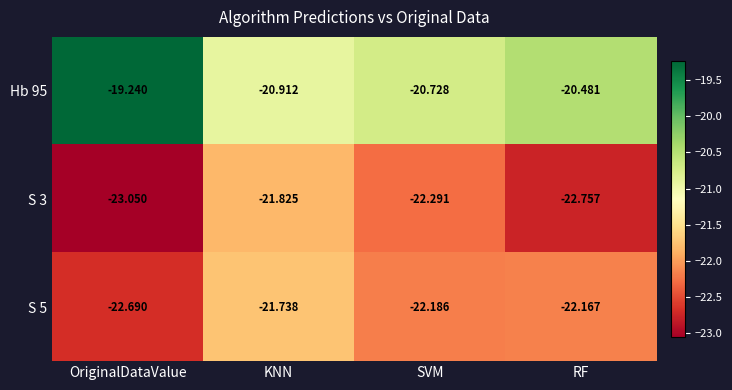

What is the spread (max minus min) of values at KNN?

0.9